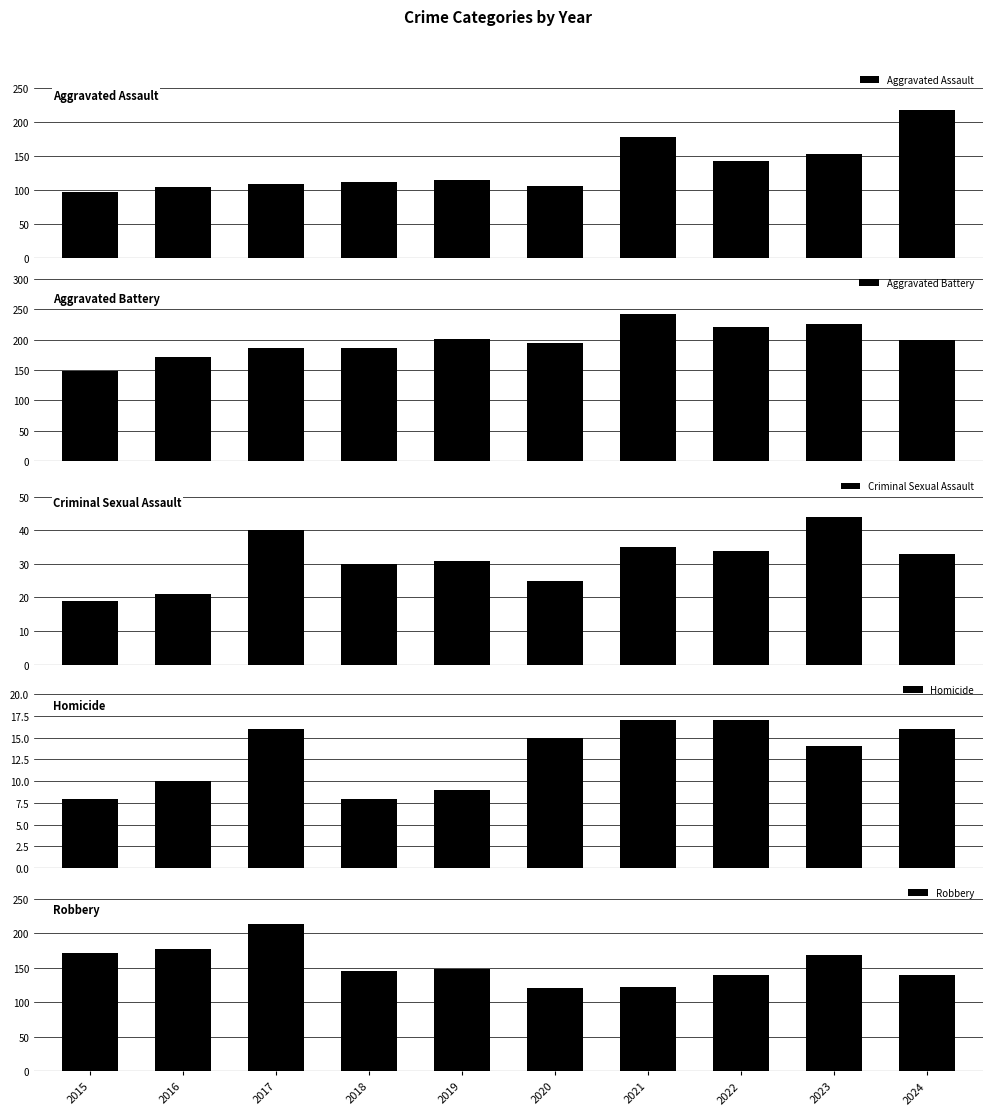

How many data points in Homicide are less than 15?

5